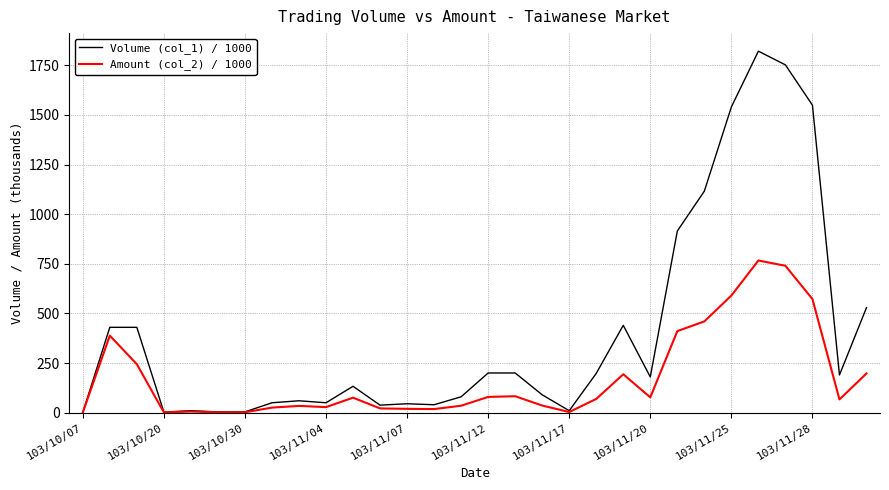

Which series has the largest range (max minus min)?

Volume (col_1) / 1000